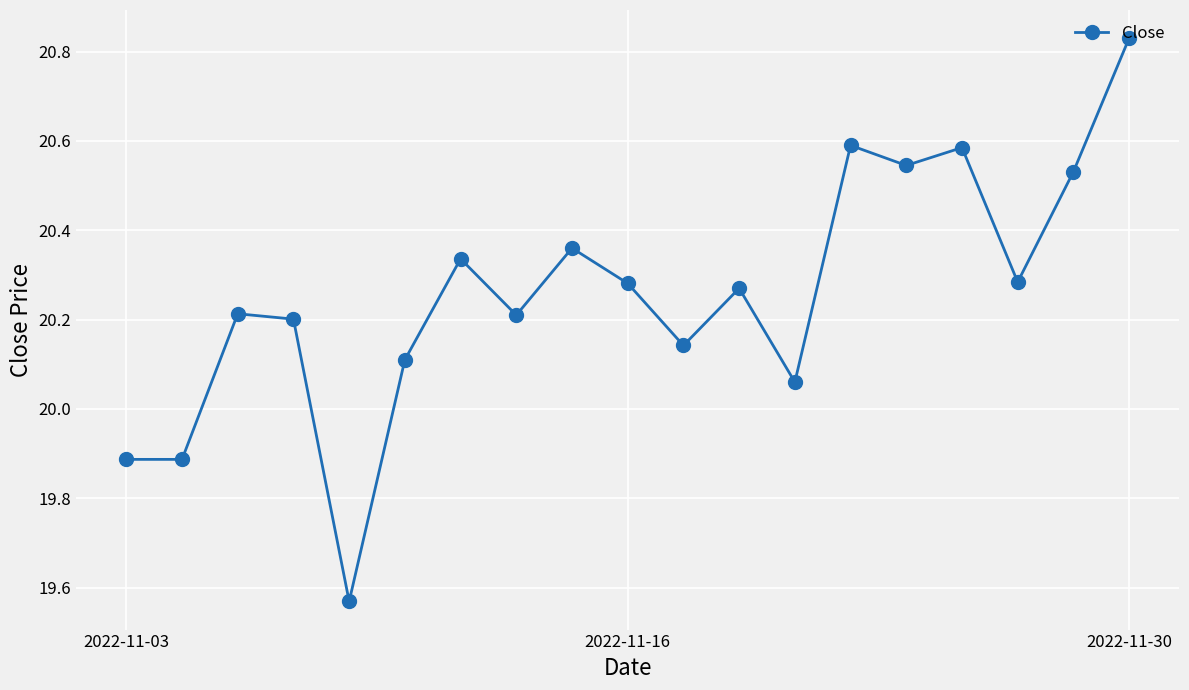

True or false: the data has more than 2 interior local peaks.

True